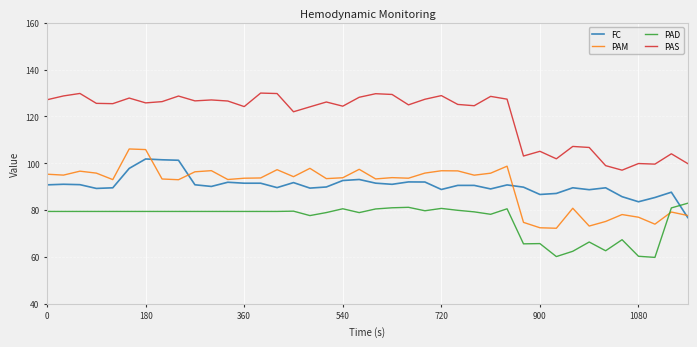

True or false: FC and PAS cross at least once.

False